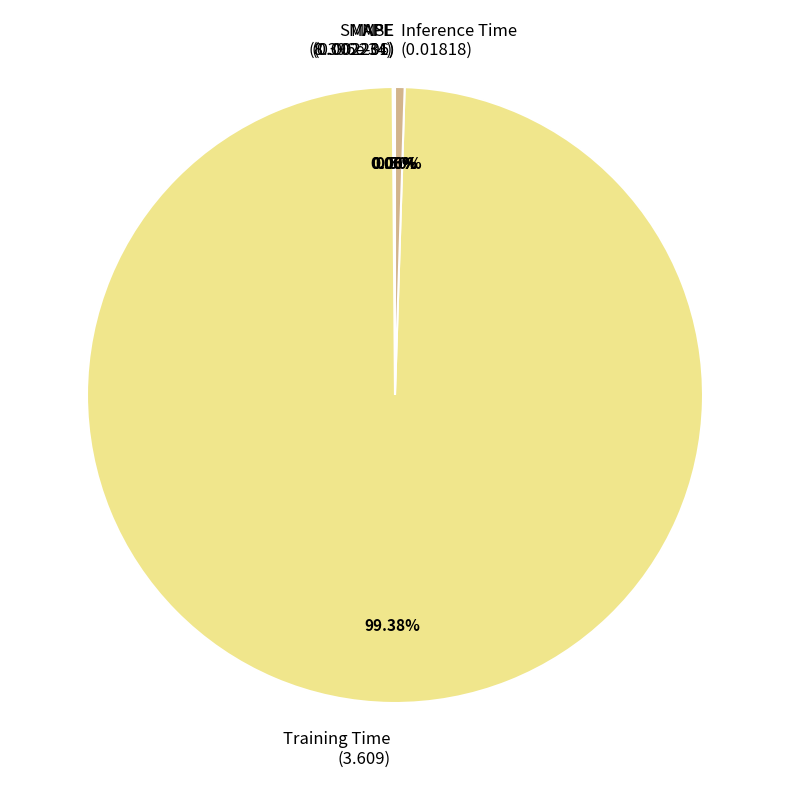

Does Training Time (3.609) account for over 50% of the chart?

Yes